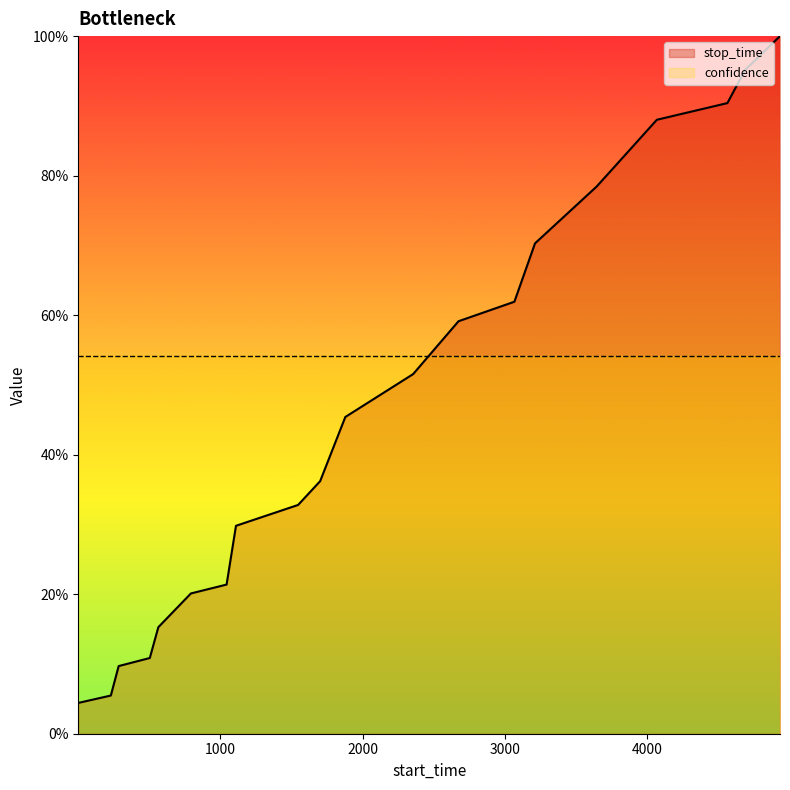

What is the sum of the values at 4070 and 1?

0.9